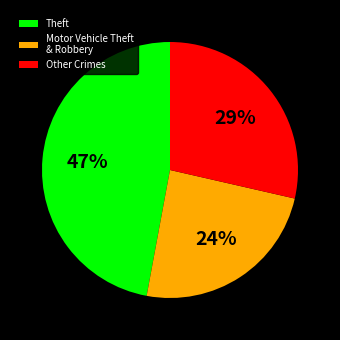

Is it true that Other Crimes is 34% of the pie?

False